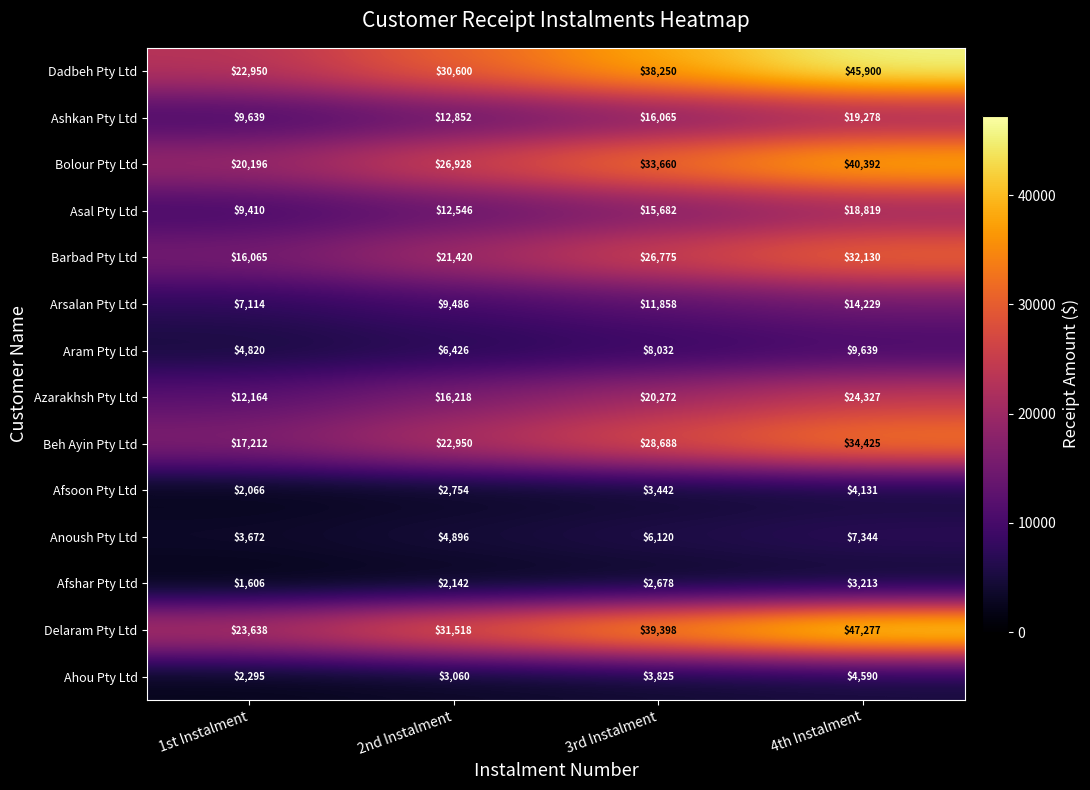

Count the Ashkan Pty Ltd values in the range 12852 to 19278.

3